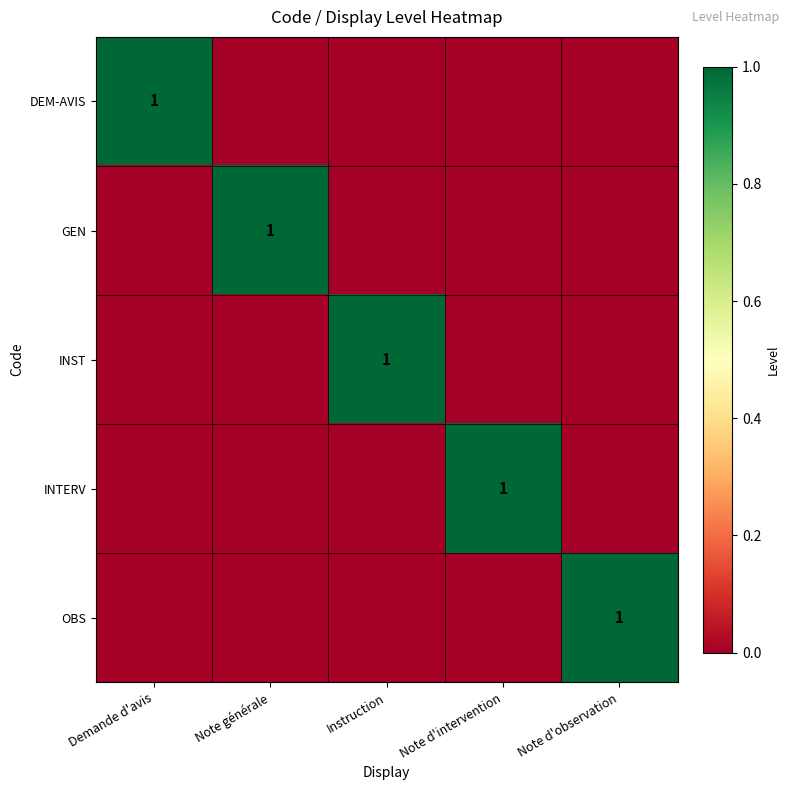

Is it true that GEN equals 0 at Note générale?

False